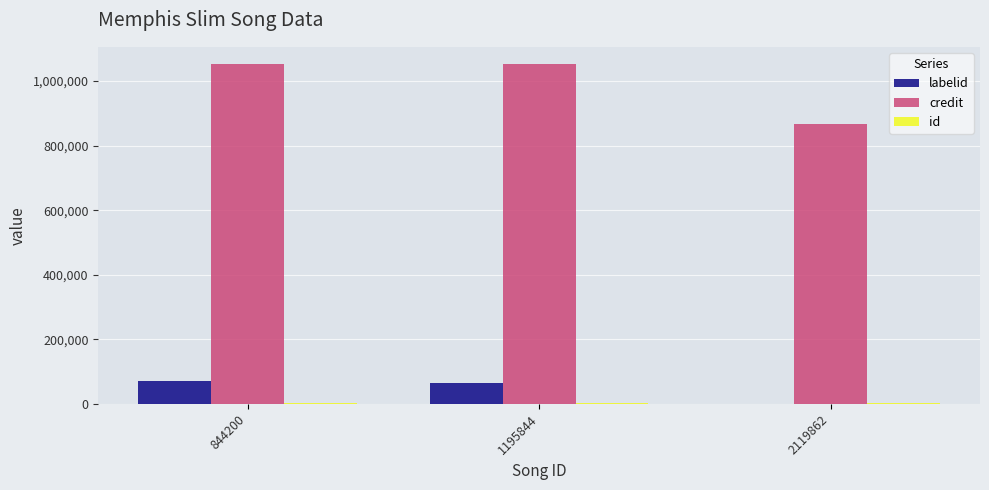

The credit series shows 1053179 at 844200. True or false?

True